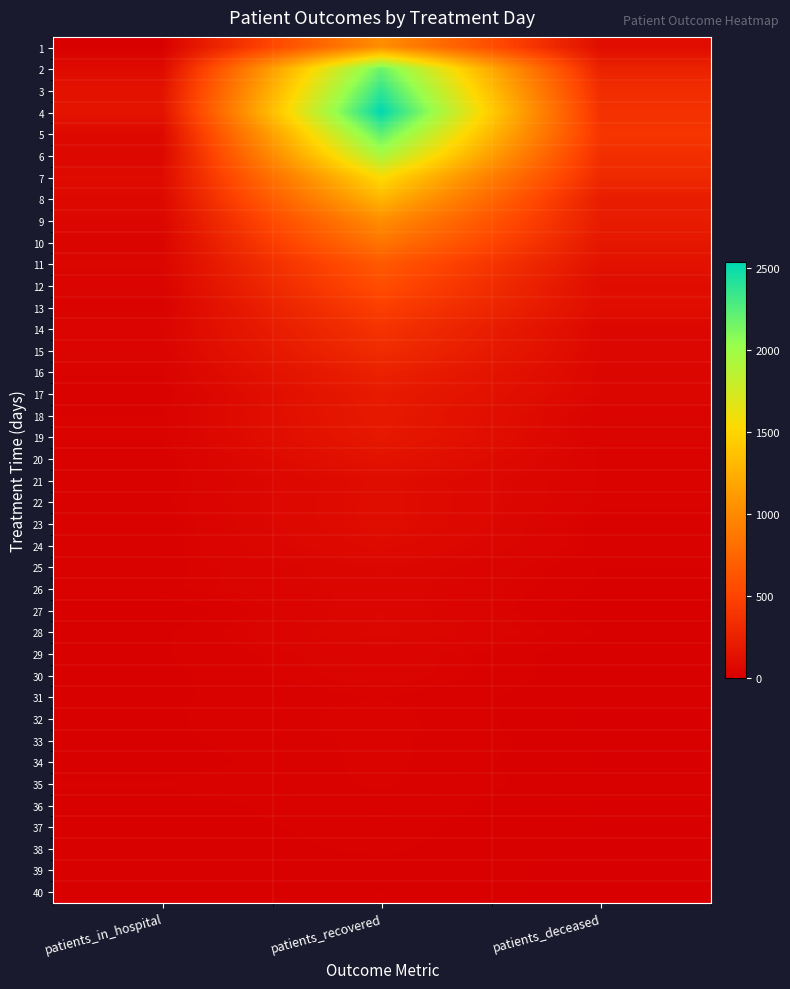

What is the total value across all series at patients_recovered?

21264